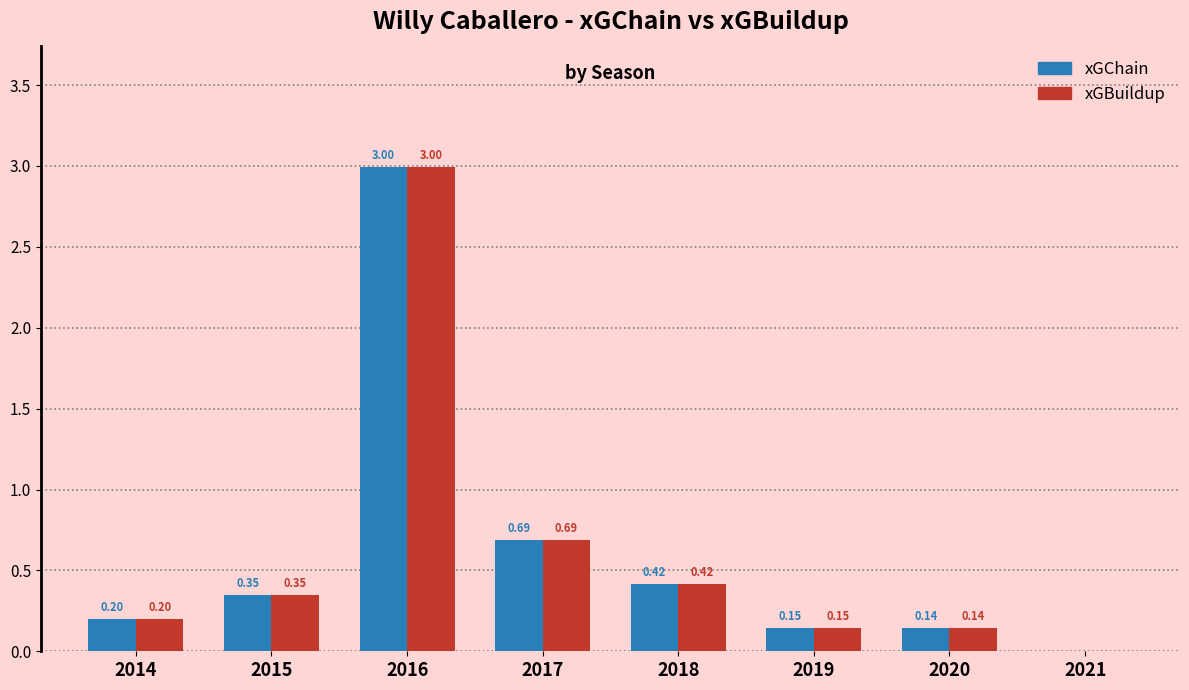

At which category is the sum across all series the highest?

2016